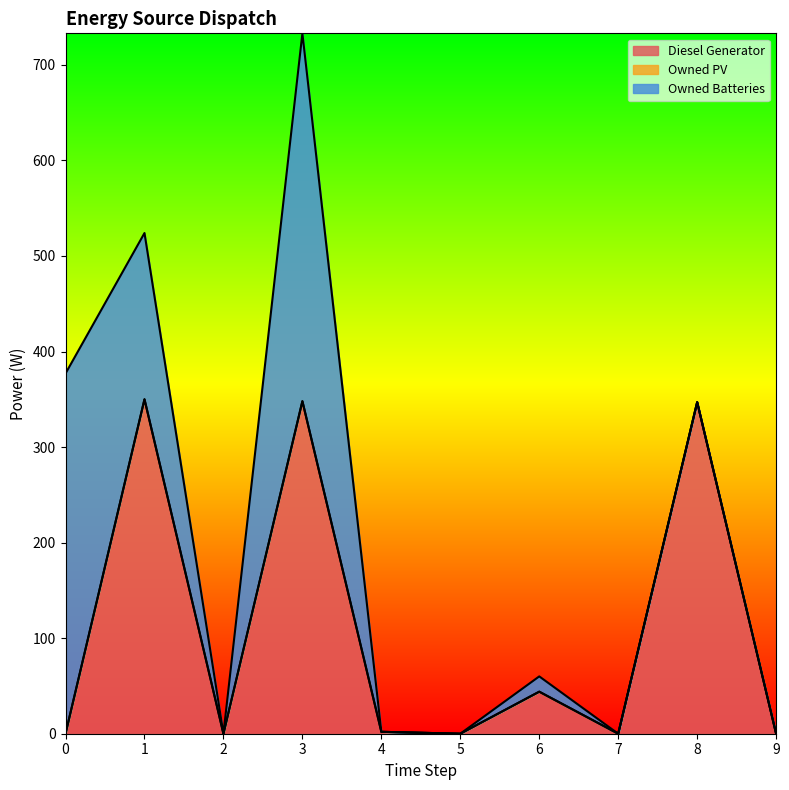

Which has a higher value, 3 or 1?

1